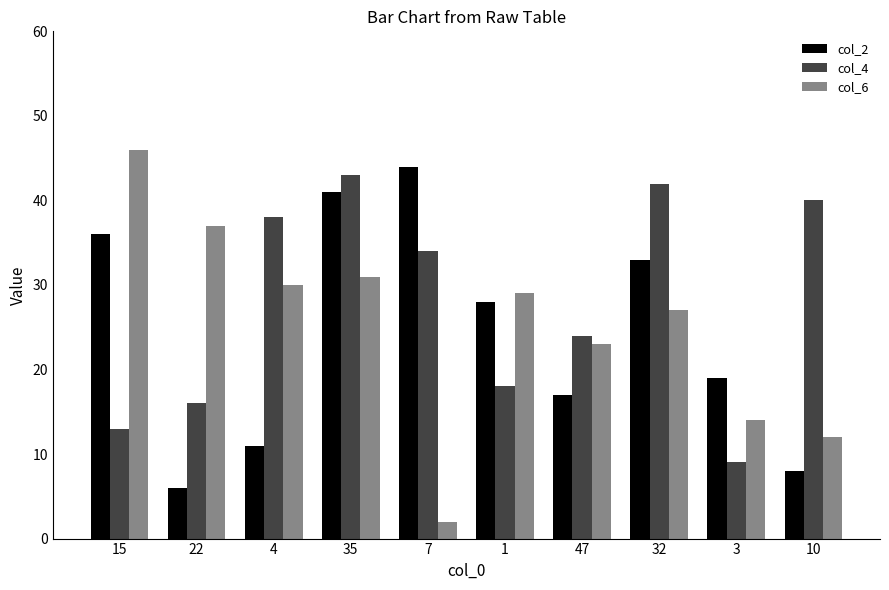

What are all the series names shown in the legend?

col_2, col_4, col_6